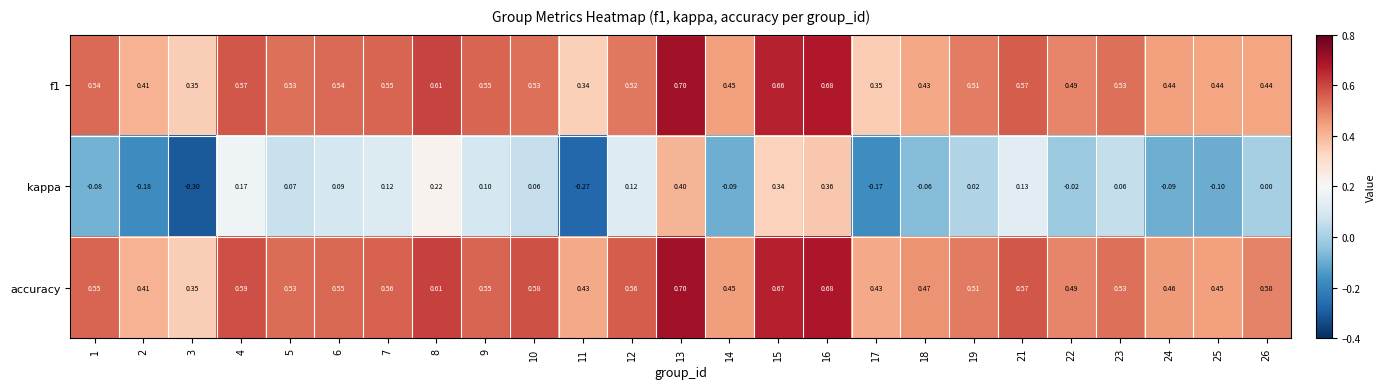

Is the value of f1 at 7 greater than the value of kappa at 13?

Yes